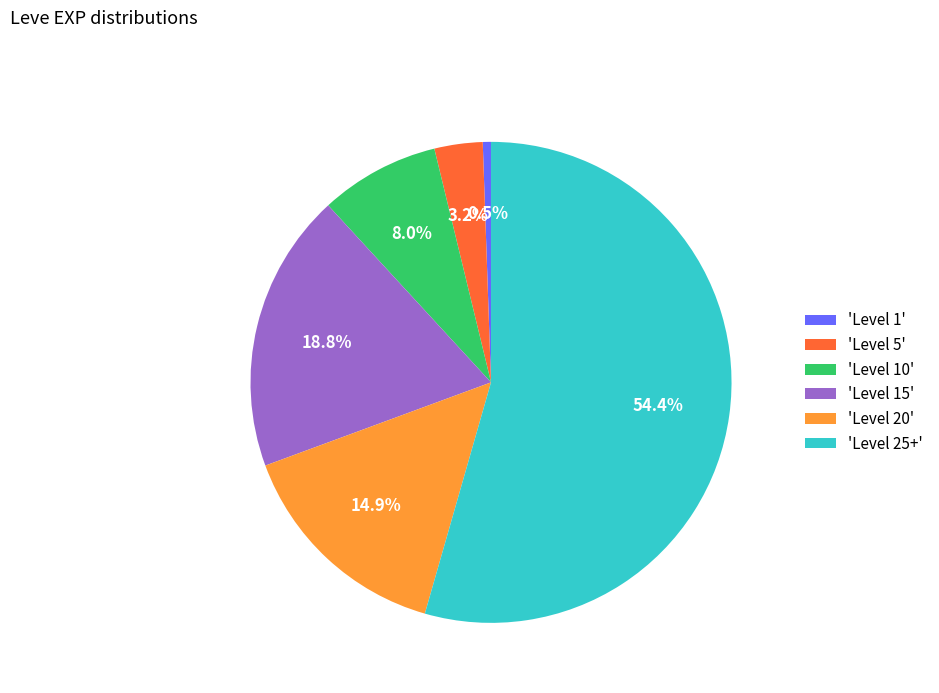

What is the total percentage of 'Level 25+' and 'Level 5'?

57.7%